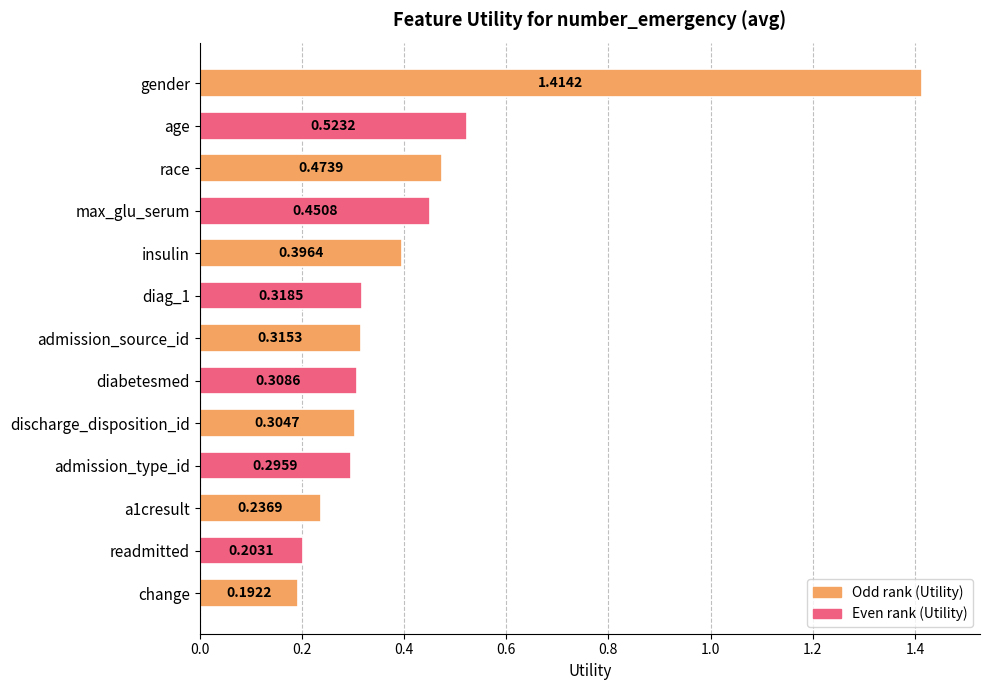

How many data points does each series have?

13